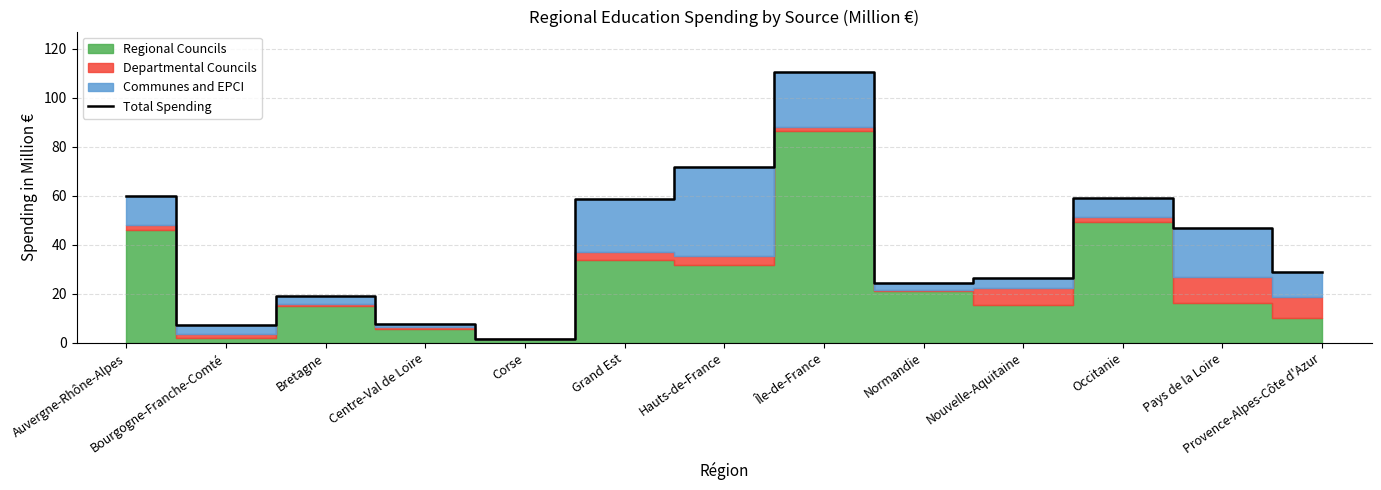

What is the label of the 7th point from the right?

Hauts-de-France